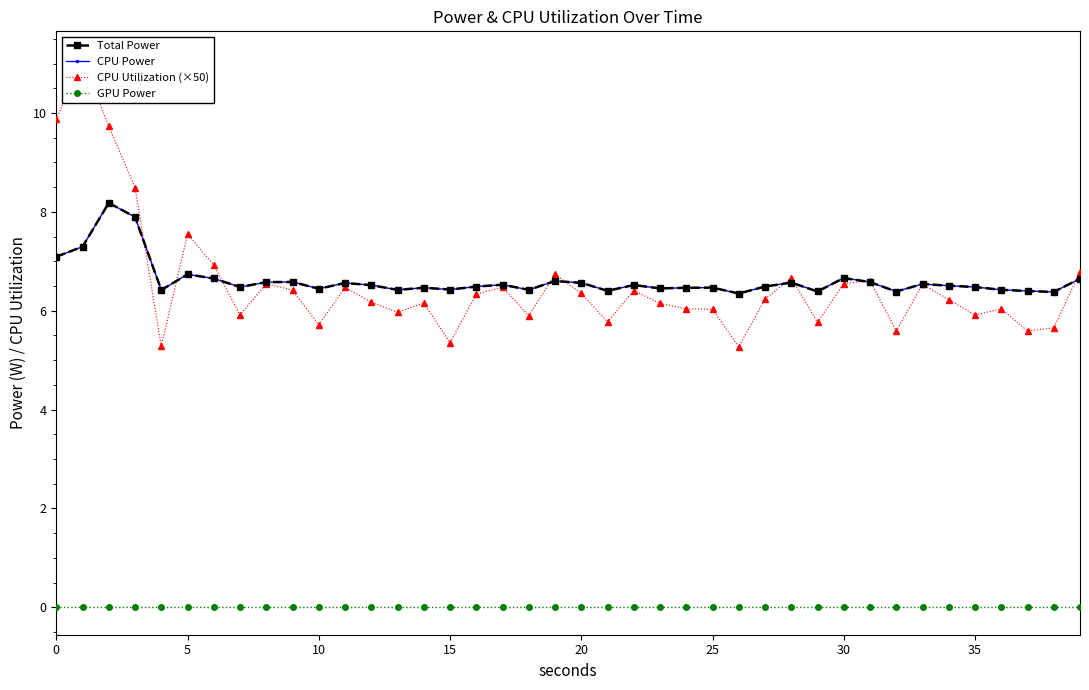

Read the CPU Utilization (×50) value at 0.

9.9